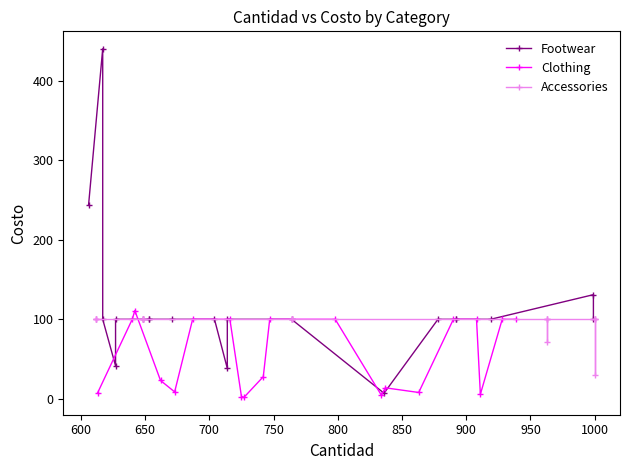

Is the value of Accessories at 11 greater than the value of Clothing at 16?

No